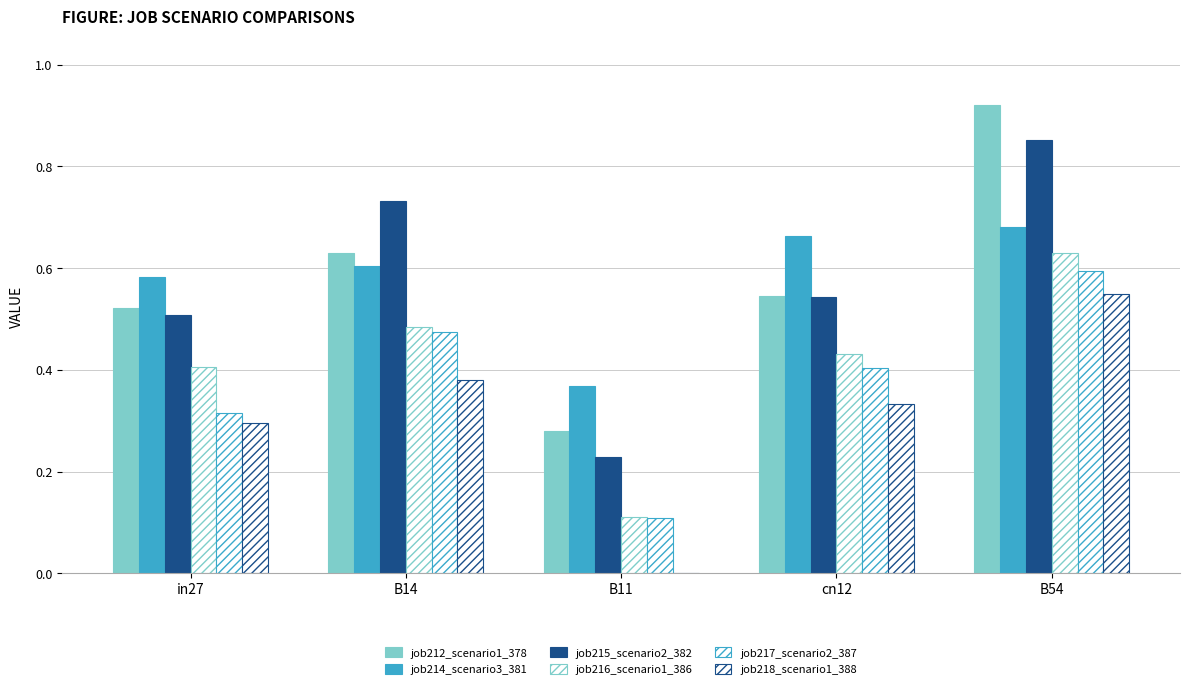

How many groups of bars are there?

5